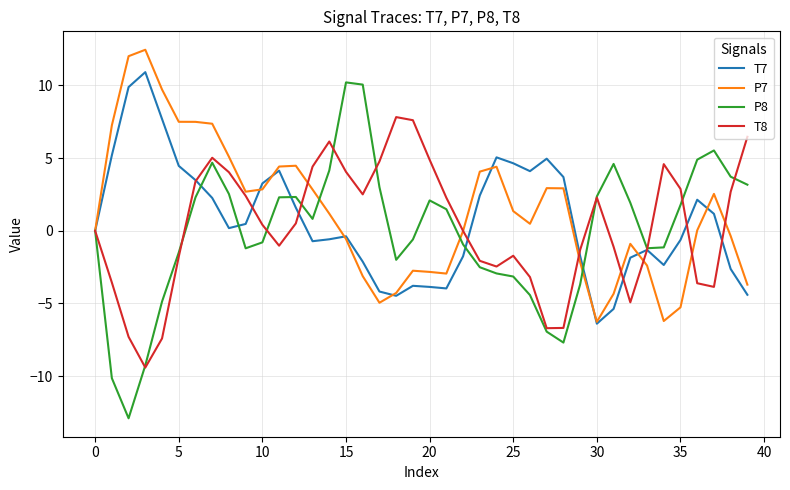

Which series has the widest spread of values?

P8